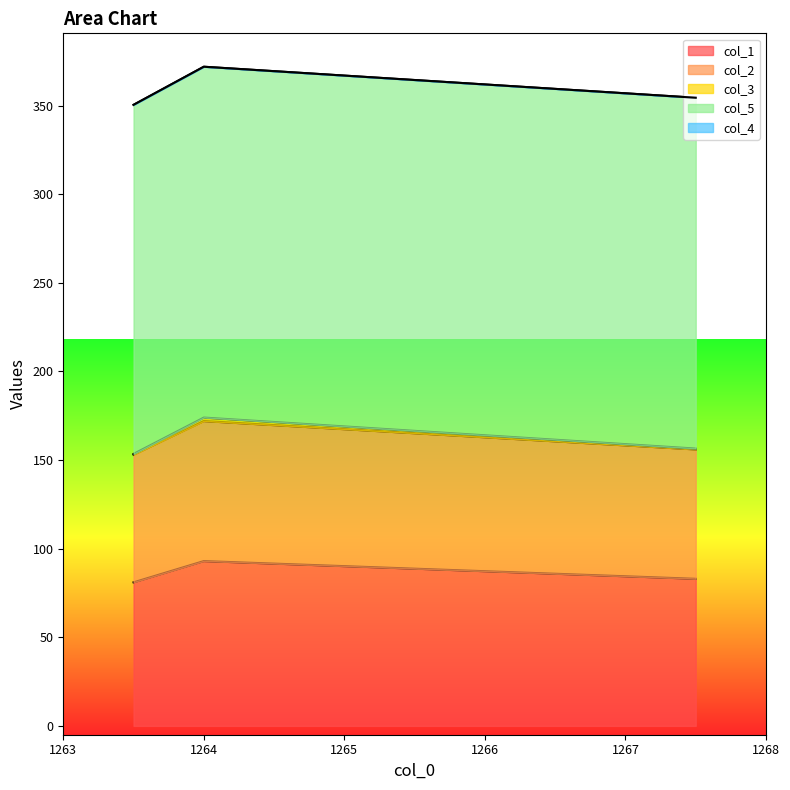

How many values in the col_3 series are below 156?

1